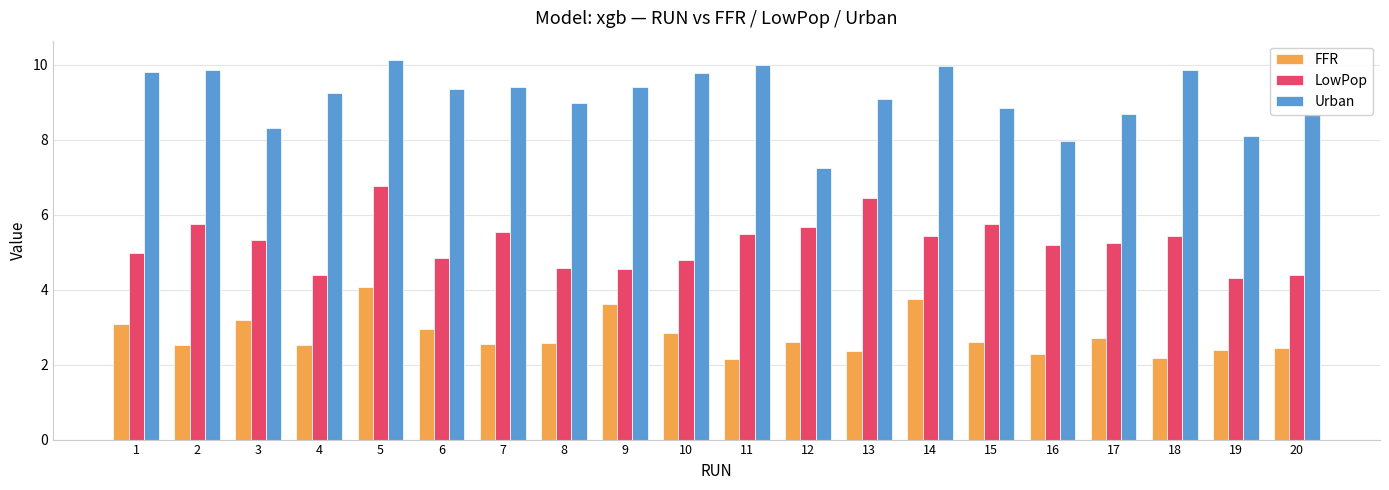

Which category has the highest value in the Urban series?

5